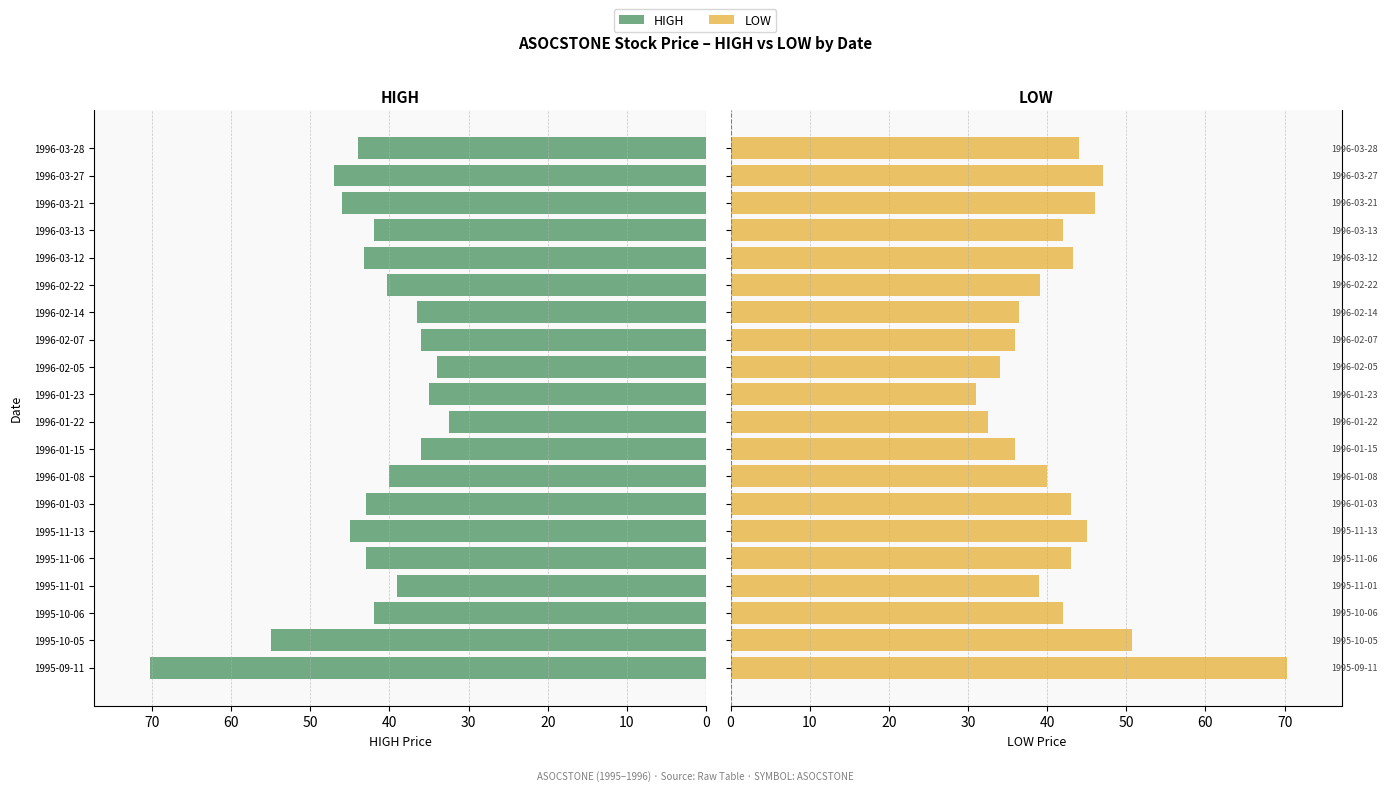

What is the sum of all HIGH values?

850.0